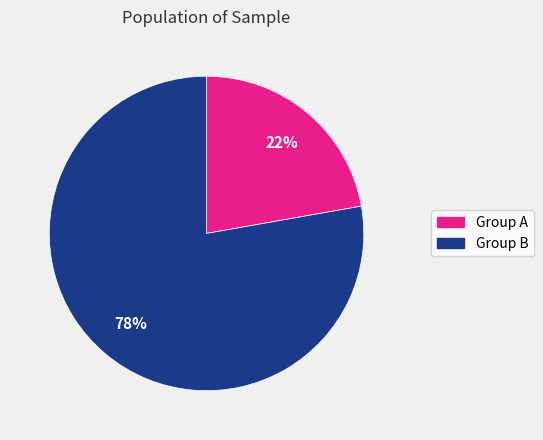

Is there a majority slice in this chart?

Yes